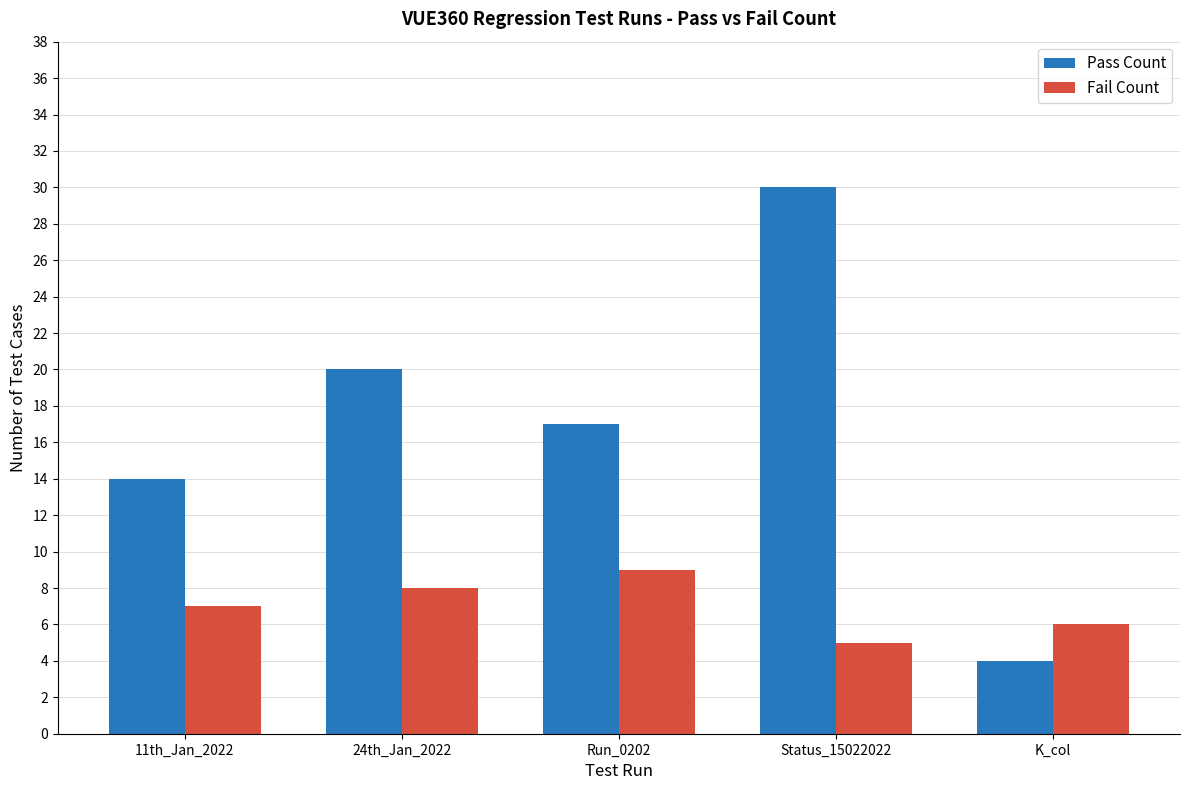

What is the spread (max minus min) of values at Run_0202?

8